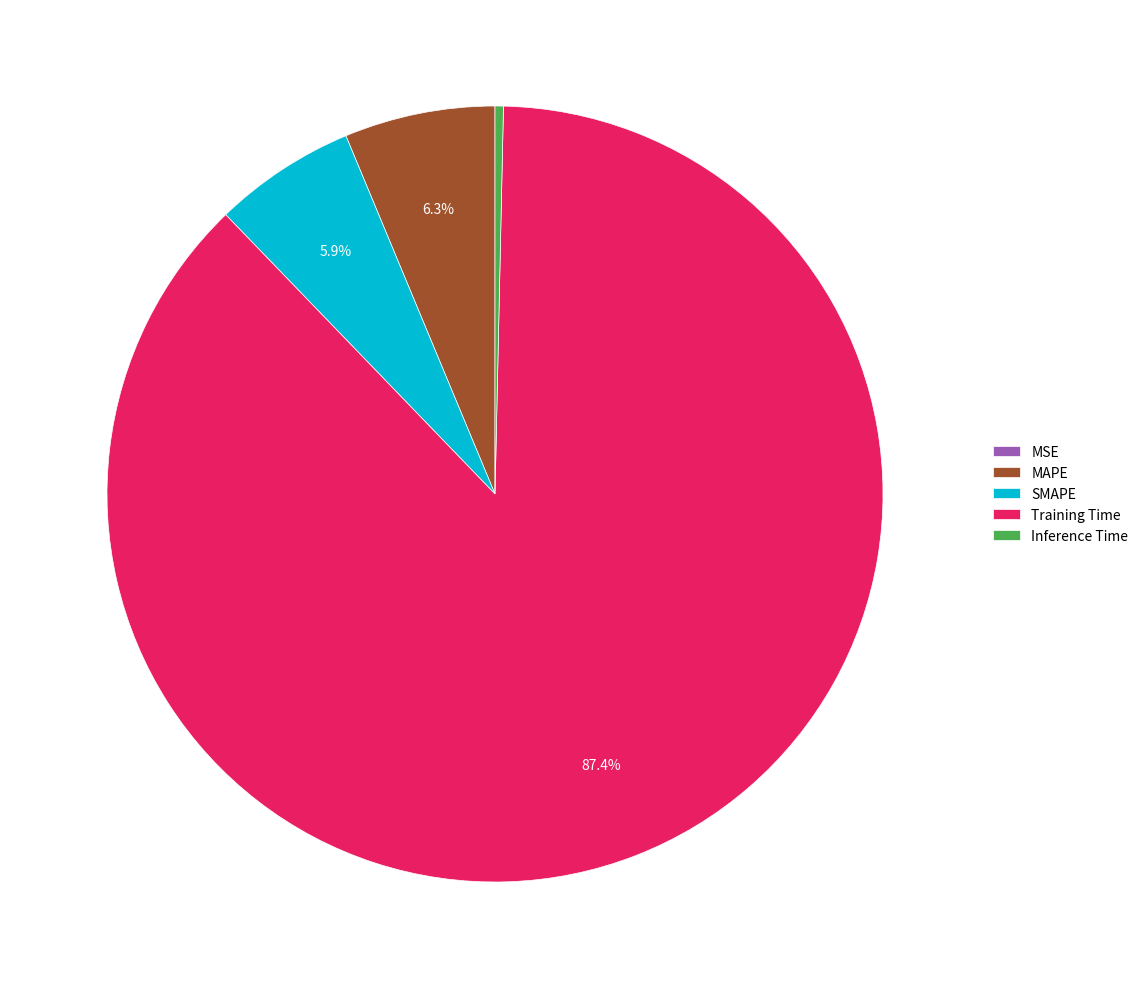

Between MAPE and Training Time, which is larger?

Training Time